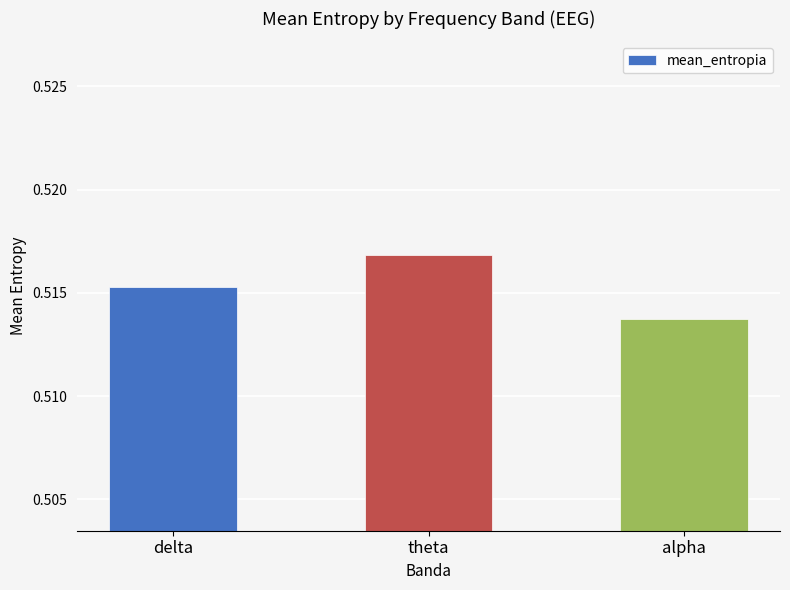

Does the chart contain any negative values?

No